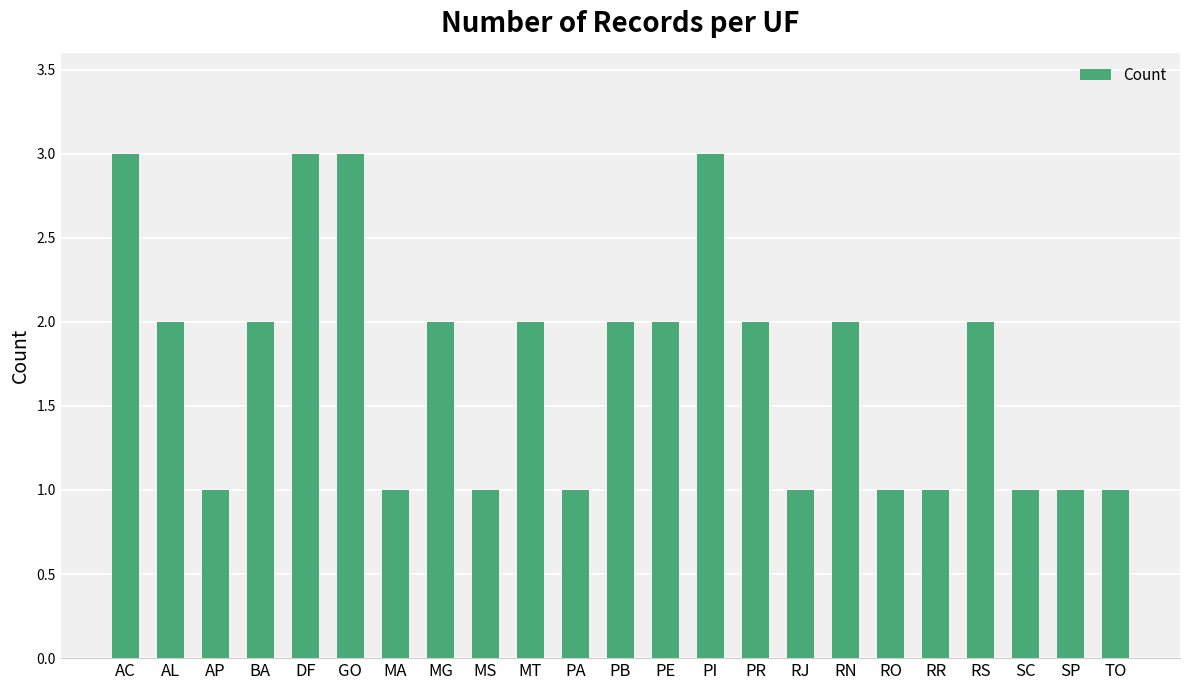

How many bars are there in total?

23